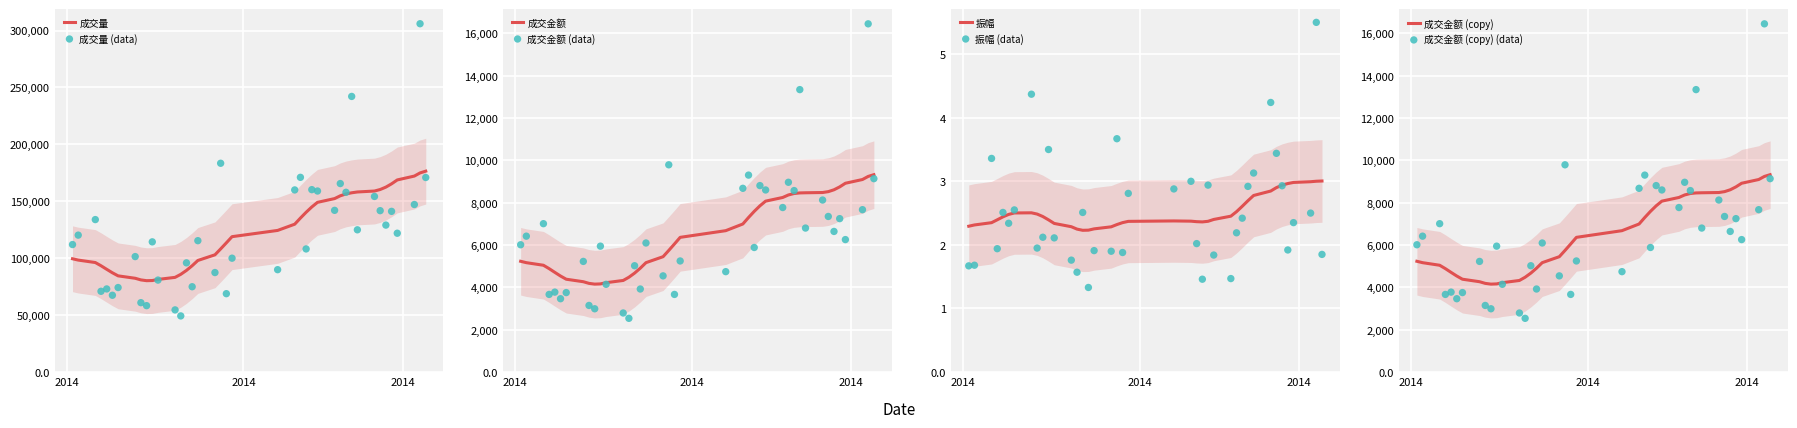

Which series has the largest Y range (max minus min)?

成交量